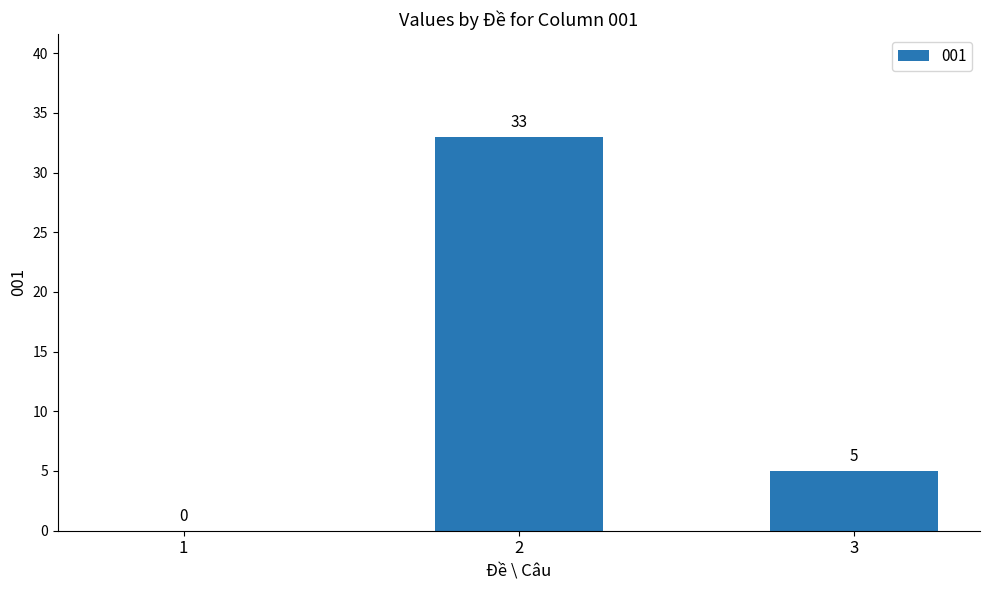

What is the maximum value shown in the chart?

33